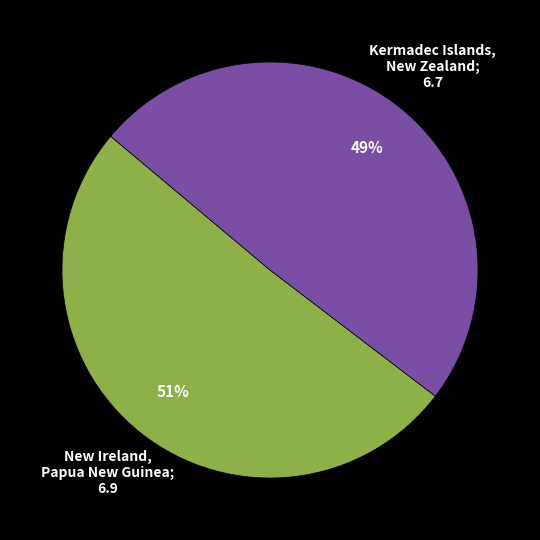

Does any single category account for the majority?

Yes